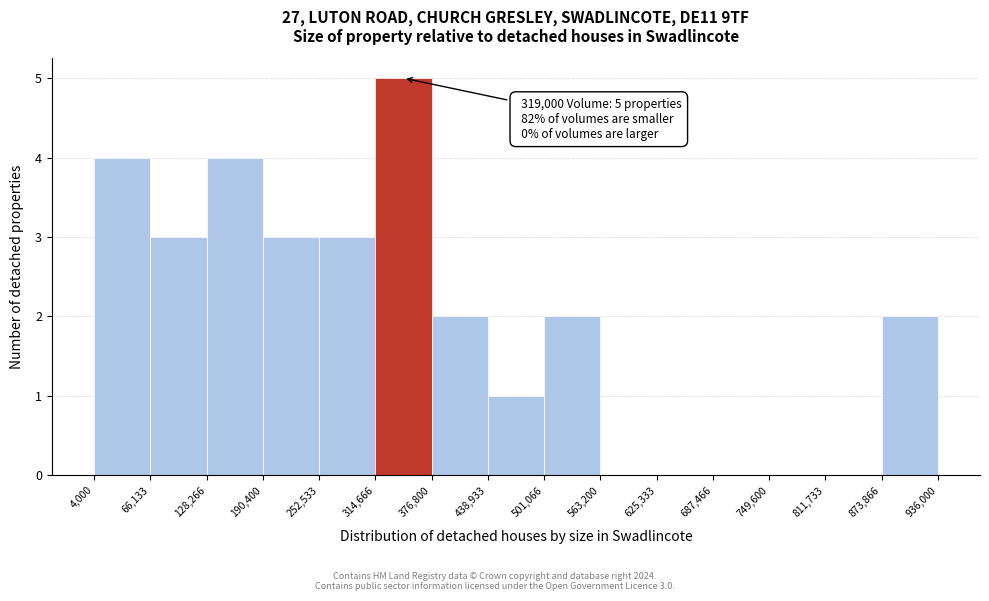

Over which range of the x-axis is the bar tallest?

314,666 to 376,800